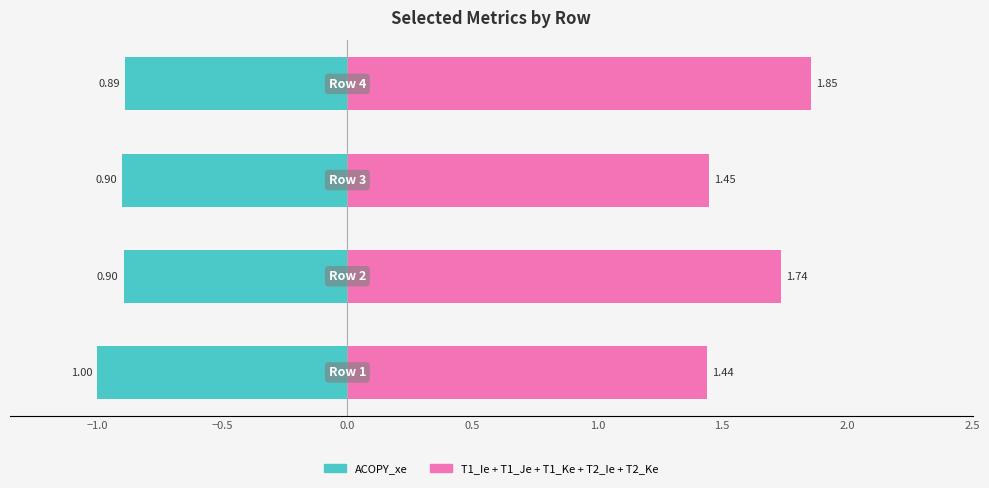

The value of ACOPY_xe at −0.5 is -1.6. True or false?

False